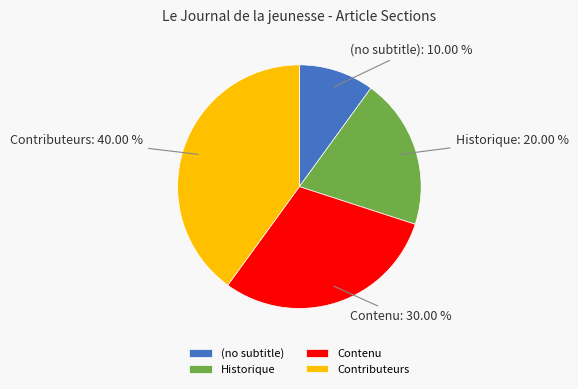

Is (no subtitle) the majority of the pie?

No